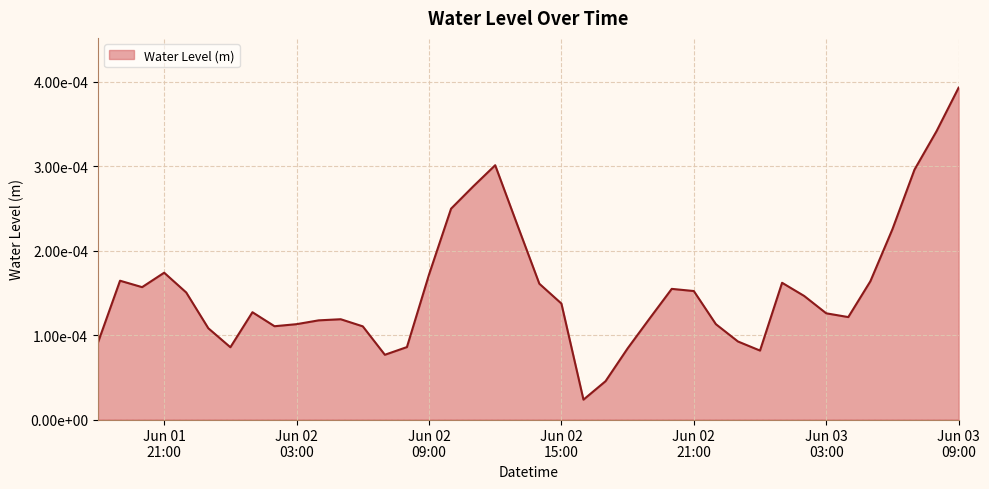

List the labels in order of value, smallest first.

2023-06-02 16:00:00, 2023-06-02 17:00:00, 2023-06-02 07:00:00, 2023-06-03 00:00:00, 2023-06-02 18:00:00, 2023-06-02 00:00:00, 2023-06-02 08:00:00, 2023-06-01 18:00:00, 2023-06-02 23:00:00, 2023-06-01 23:00:00, 2023-06-02 06:00:00, 2023-06-02 02:00:00, 2023-06-02 22:00:00, 2023-06-02 03:00:00, 2023-06-02 04:00:00, 2023-06-02 05:00:00, 2023-06-02 19:00:00, 2023-06-03 04:00:00, 2023-06-03 03:00:00, 2023-06-02 01:00:00, 2023-06-02 15:00:00, 2023-06-03 02:00:00, 2023-06-01 22:00:00, 2023-06-02 21:00:00, 2023-06-02 20:00:00, 2023-06-01 20:00:00, 2023-06-02 14:00:00, 2023-06-03 01:00:00, 2023-06-03 05:00:00, 2023-06-01 19:00:00, 2023-06-02 09:00:00, 2023-06-01 21:00:00, 2023-06-03 06:00:00, 2023-06-02 13:00:00, 2023-06-02 10:00:00, 2023-06-02 11:00:00, 2023-06-03 07:00:00, 2023-06-02 12:00:00, 2023-06-03 08:00:00, 2023-06-03 09:00:00